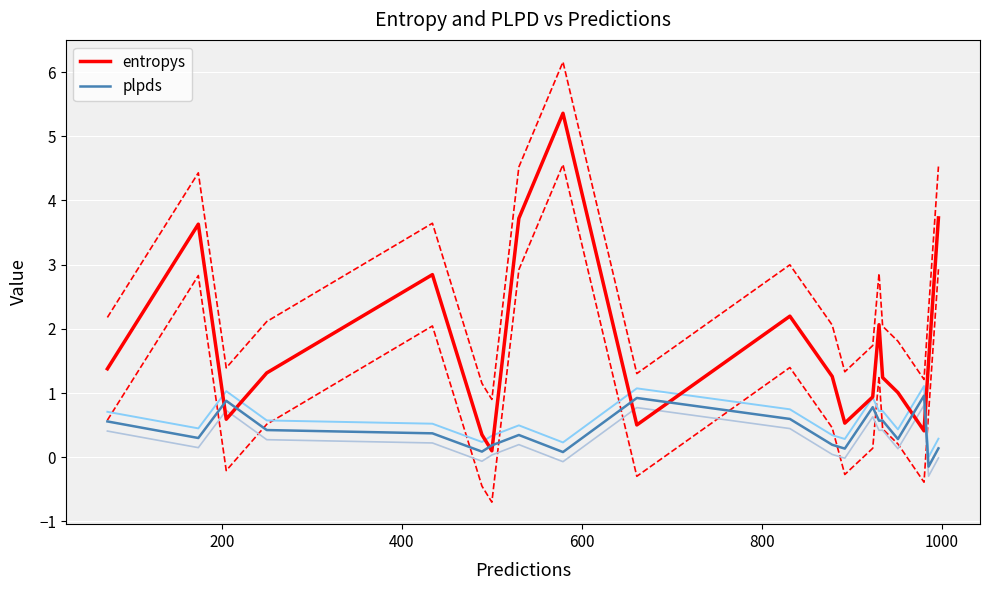

What are all the series names shown in the legend?

entropys, plpds